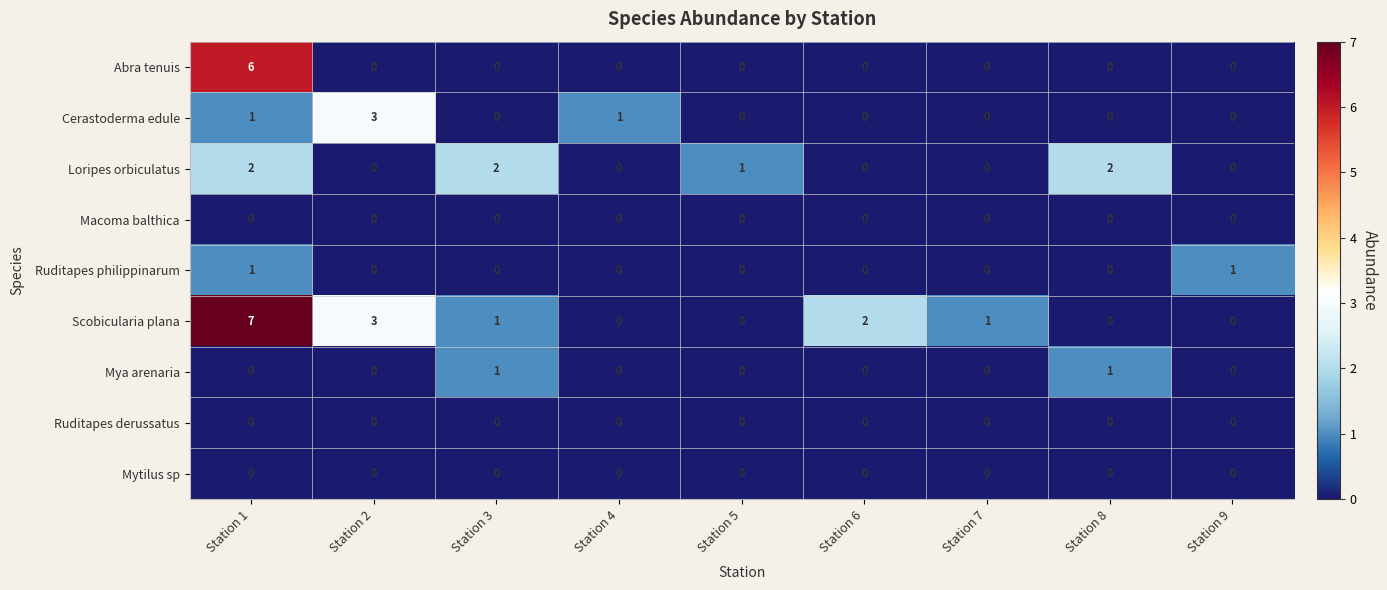

What is the difference between the highest and lowest values at Station 2?

3